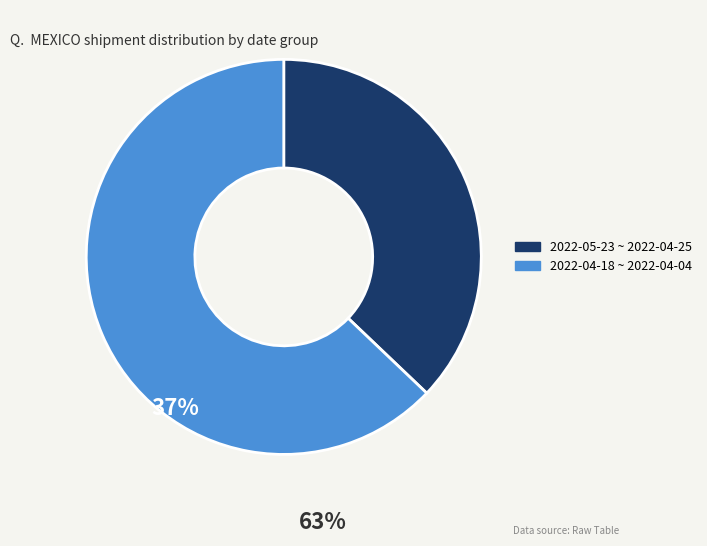

Is there any slice that represents more than half of the pie?

Yes